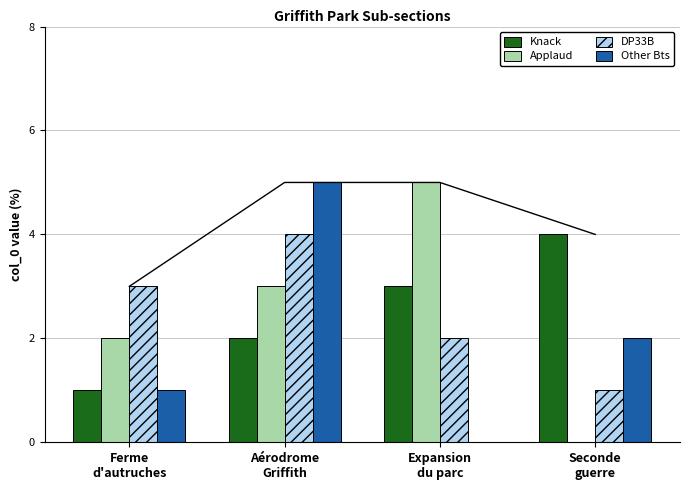

List the labels in order of Knack value, smallest first.

Ferme
d'autruches, Aérodrome
Griffith, Expansion
du parc, Seconde
guerre